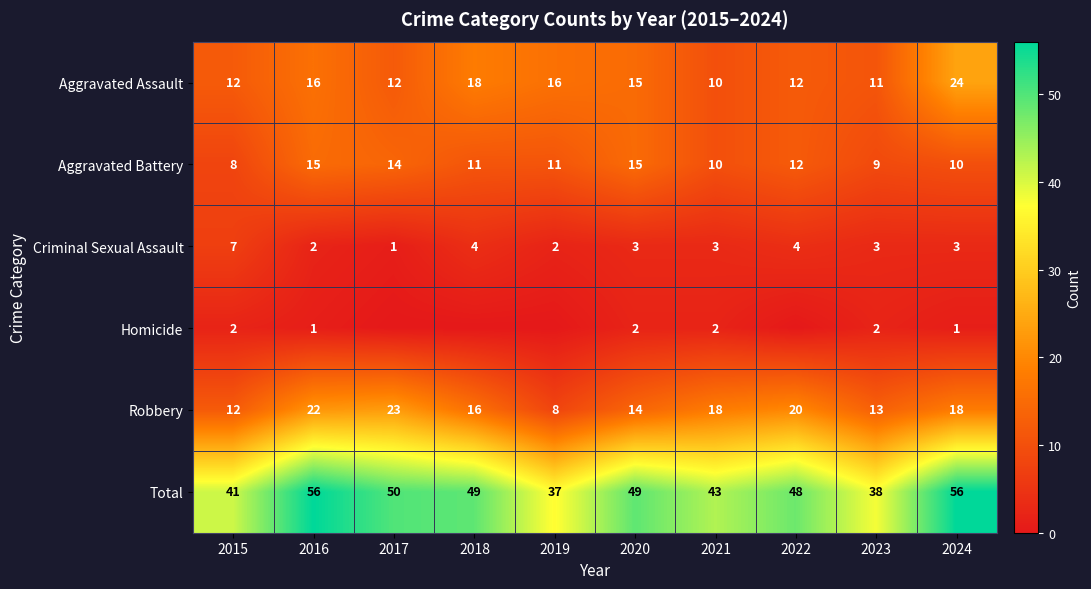

Is it true that Robbery equals 20 at 2022?

True